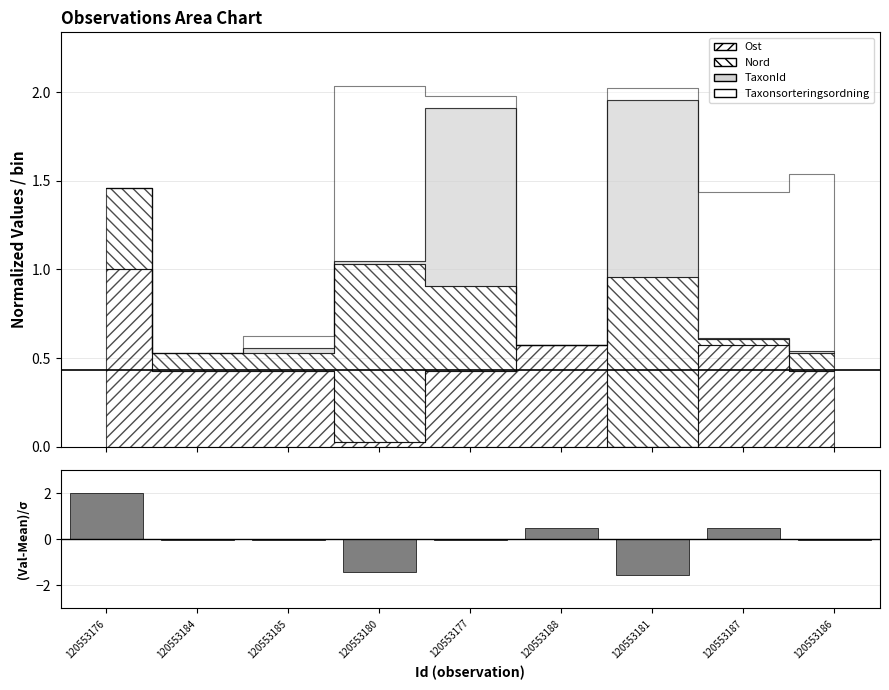

True or false: the data shows -0.0 at 120553186.

False